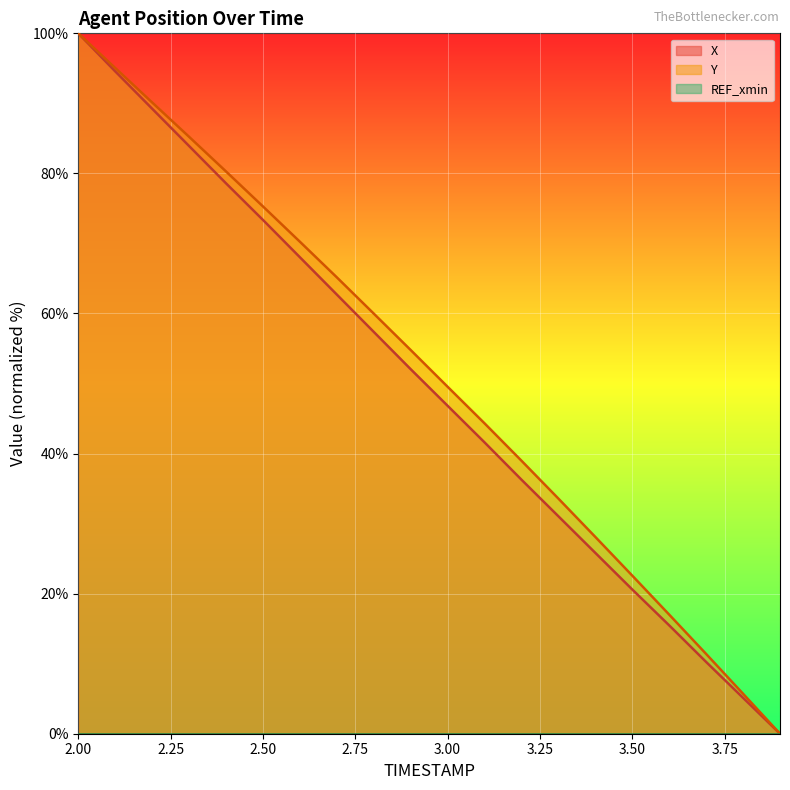

How many positive values does the X series have?

19